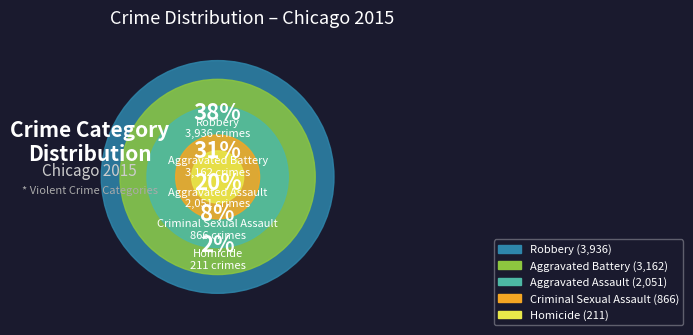

Approximately how many times larger is the value at Robbery compared to Aggravated Assault?

1.9